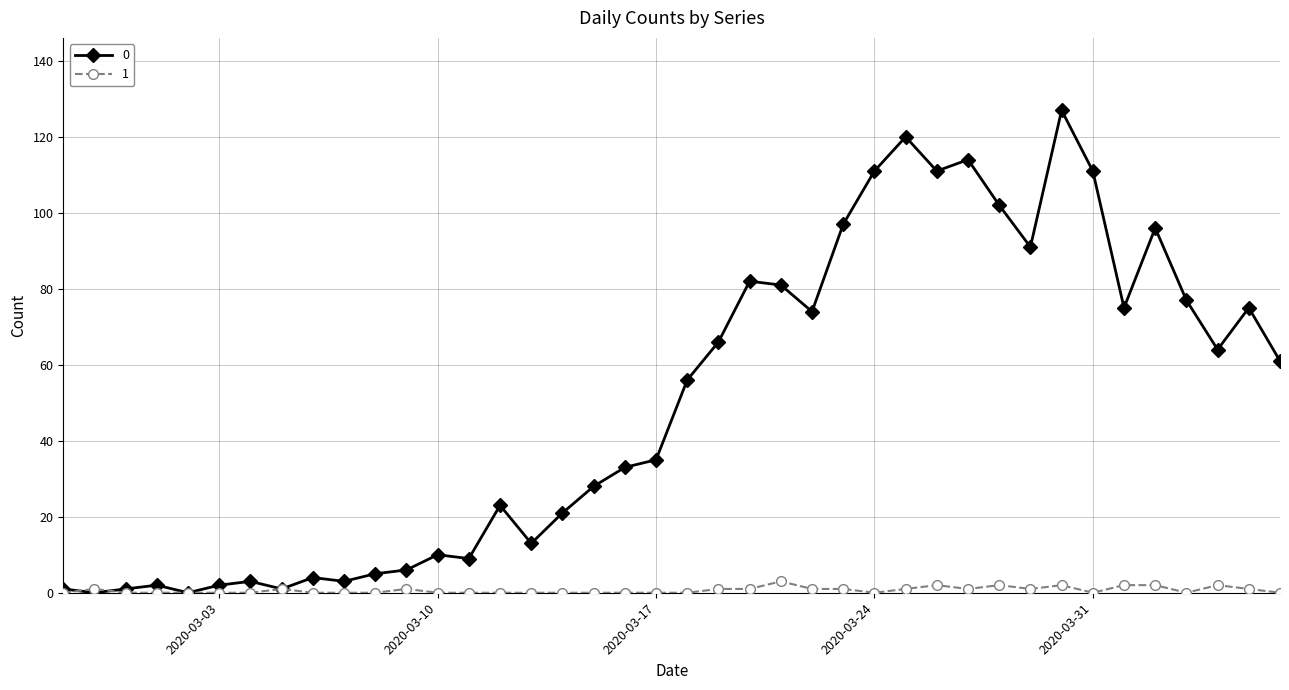

List the series in order of their peak value, lowest first.

1, 0